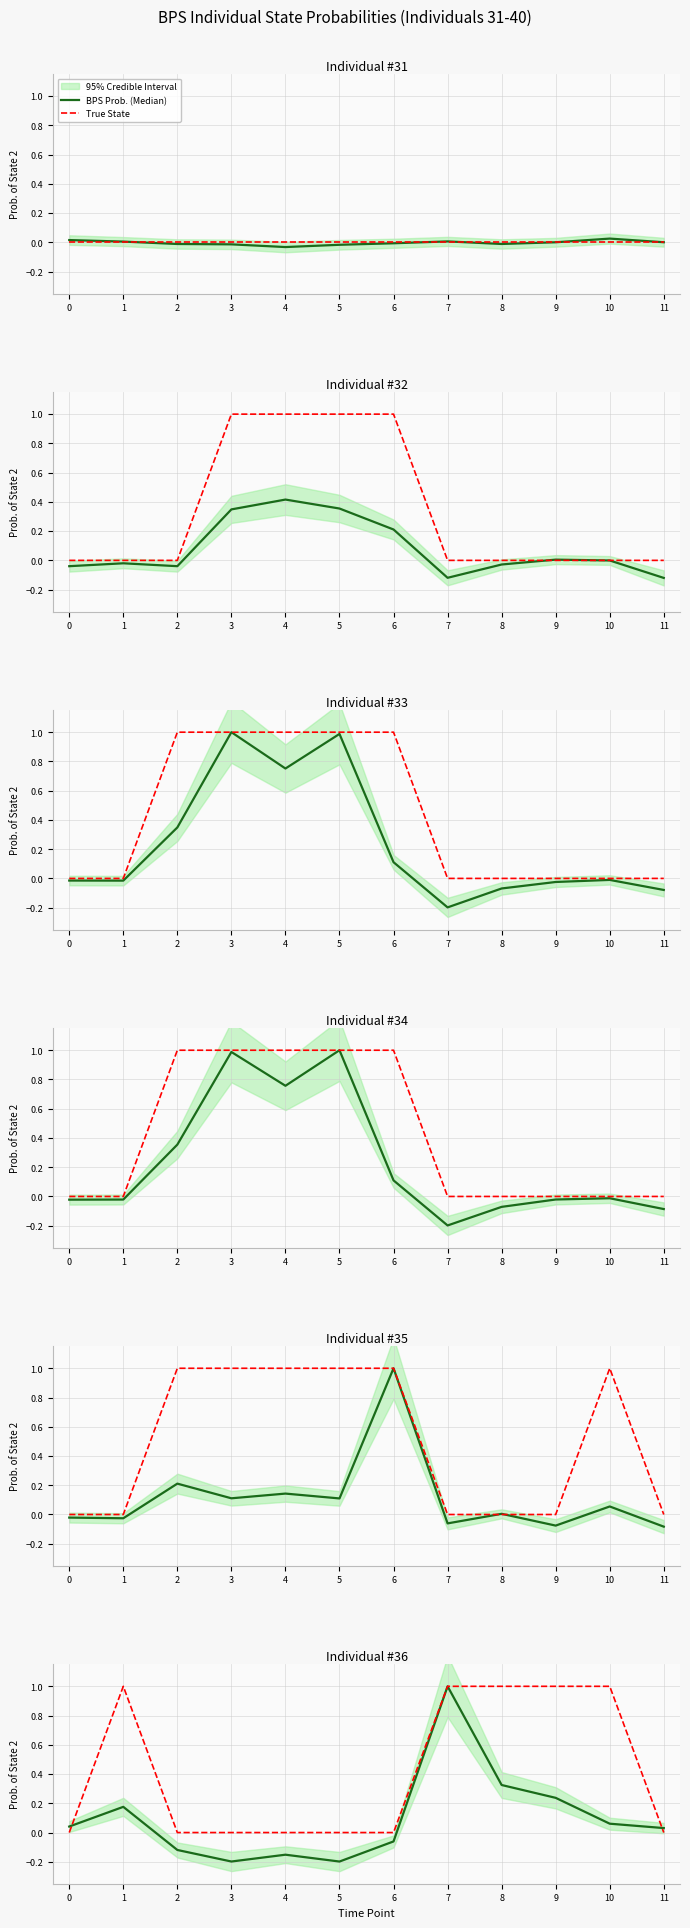

At how many categories does at least one series exceed 0?

7